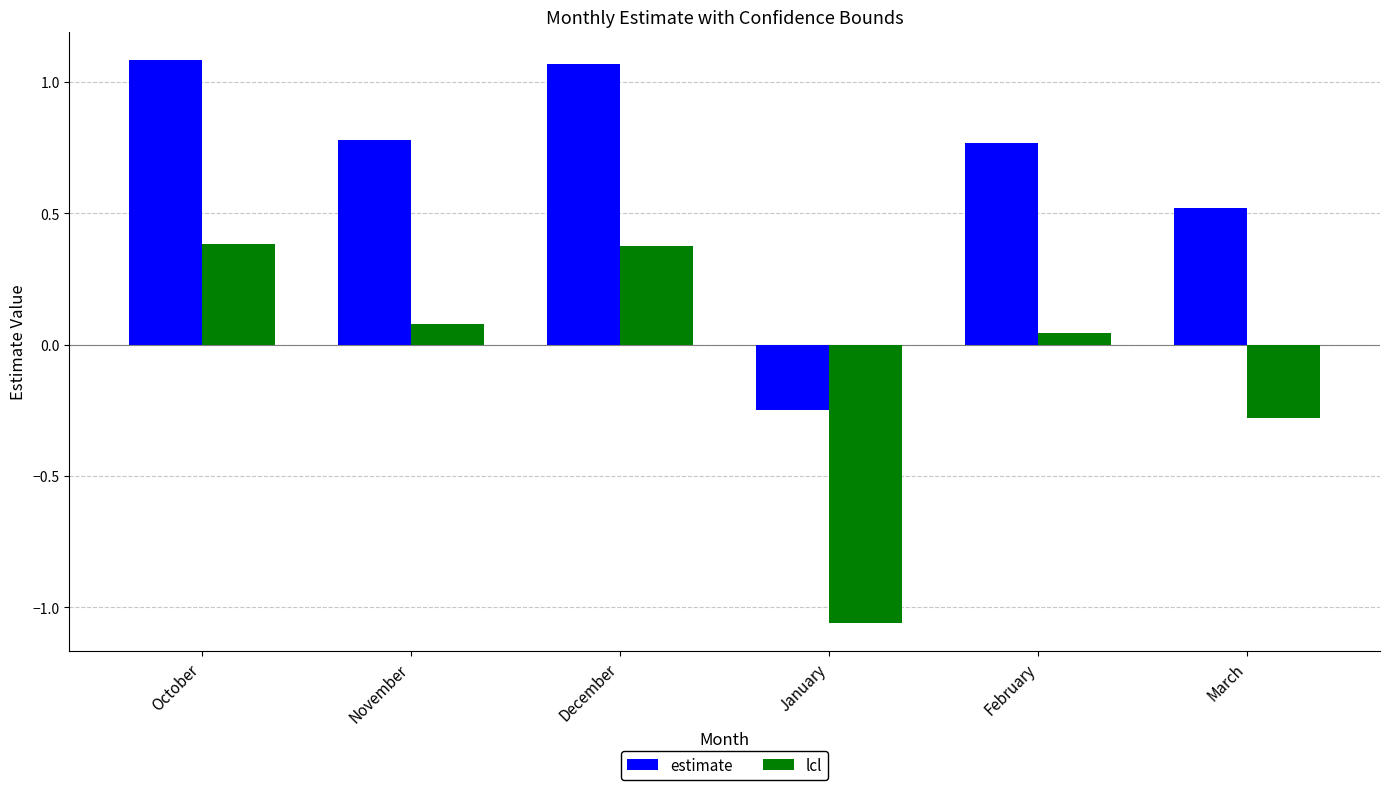

What is the average value of the lcl series?

-0.1